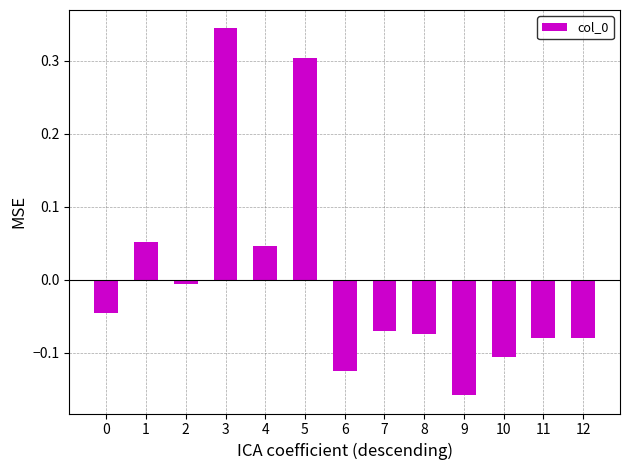

Is it true that the value at 5 is 0.2?

False